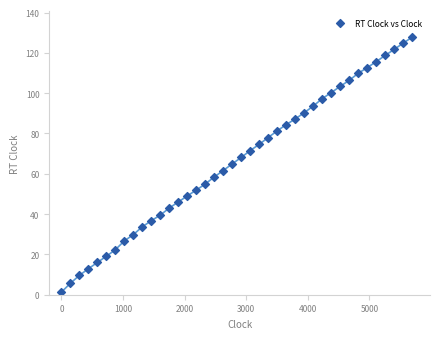

What is the range of X values (max minus min)?

5699.7